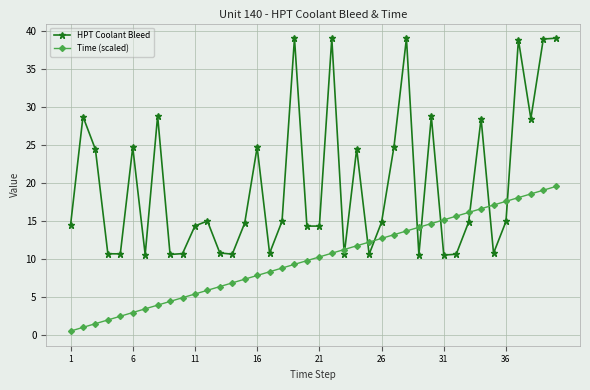

Rank the series by their maximum value, from lowest to highest.

Time (scaled), HPT Coolant Bleed